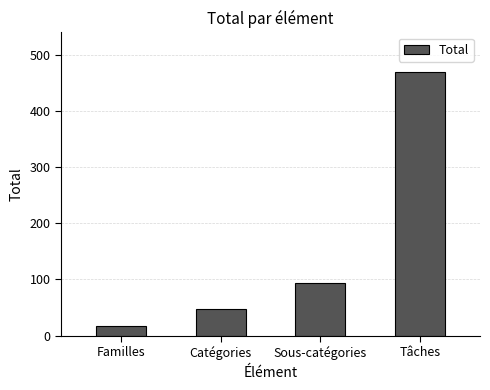

How many categories are shown in the chart?

4